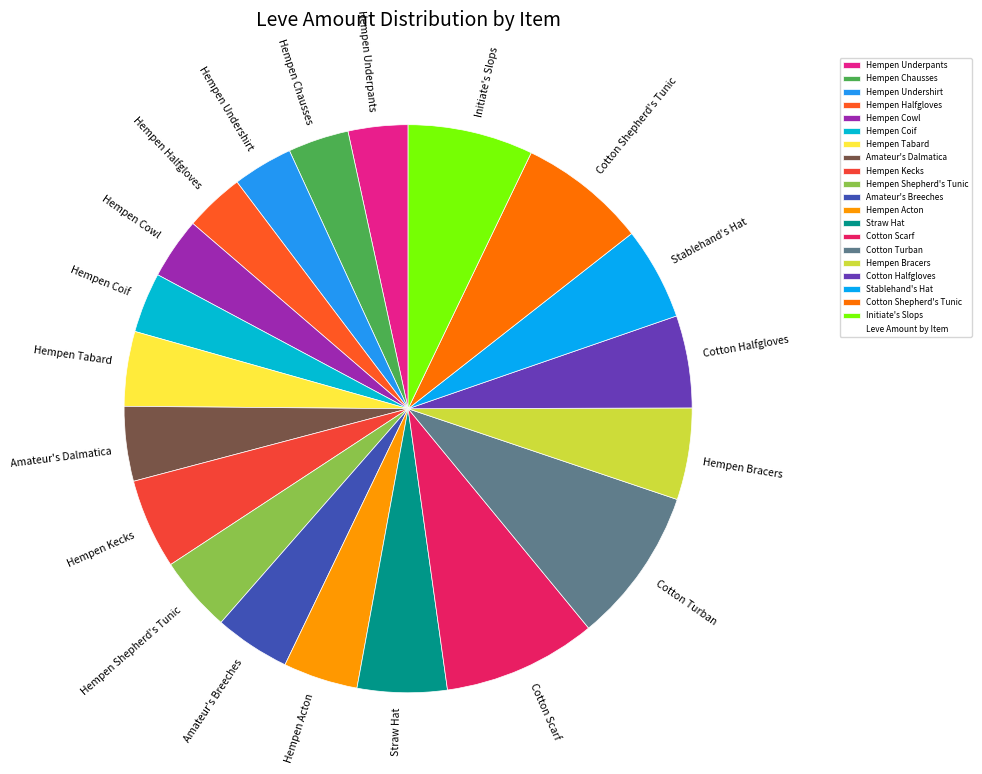

Which has a higher value, Cotton Shepherd's Tunic or Stablehand's Hat?

Cotton Shepherd's Tunic